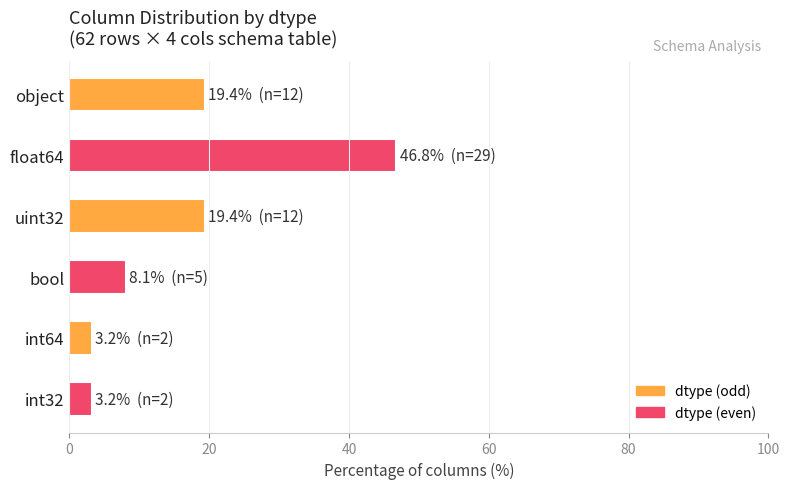

How many bars are there in total?

6